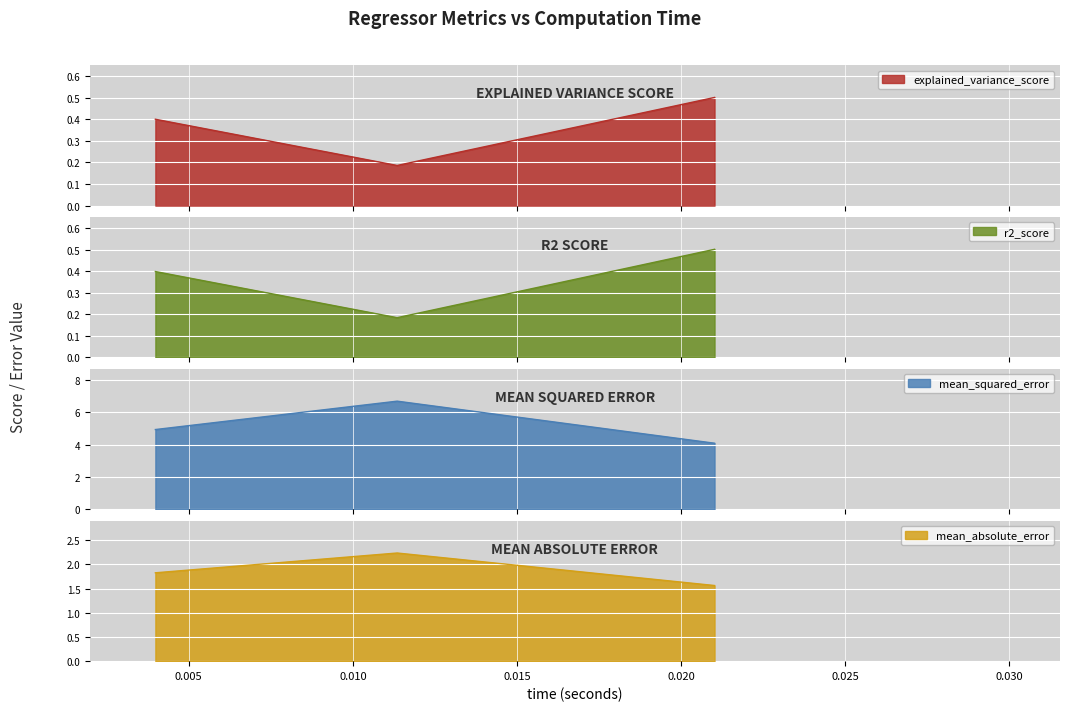

At elasticnet, list the series in order from largest to smallest.

mean_squared_error, mean_absolute_error, explained_variance_score, r2_score